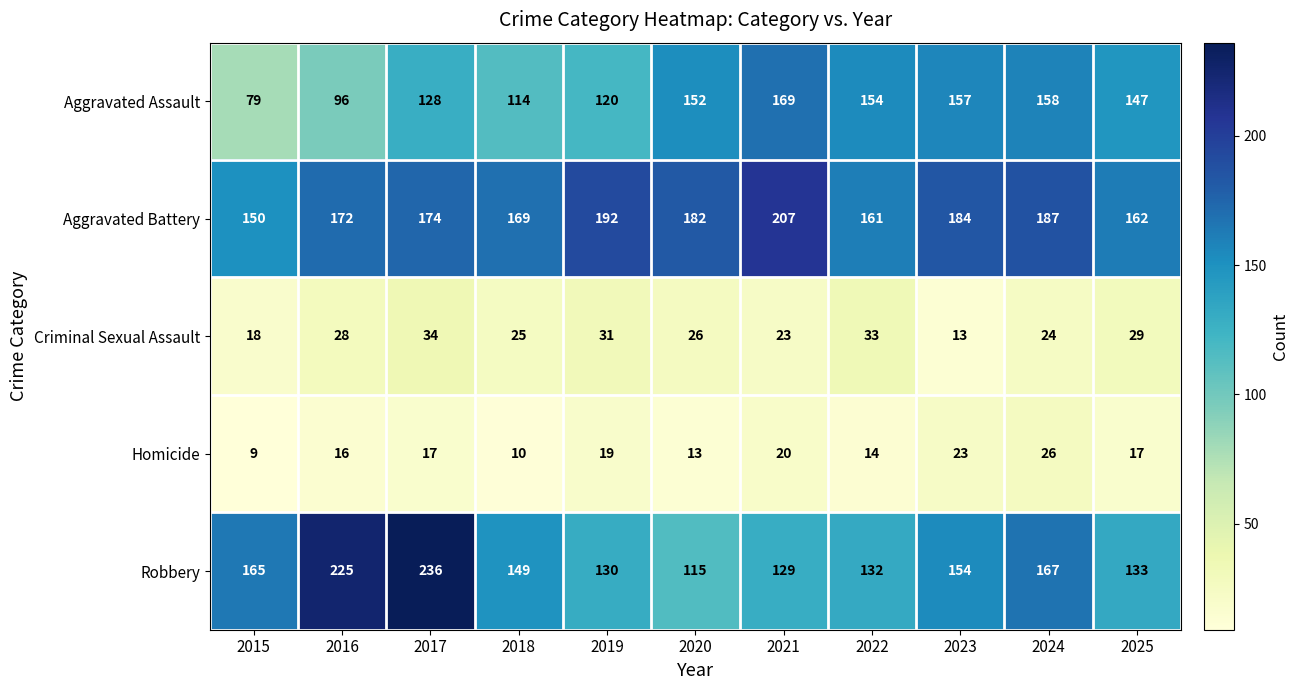

Which series has the largest range (max minus min)?

Robbery